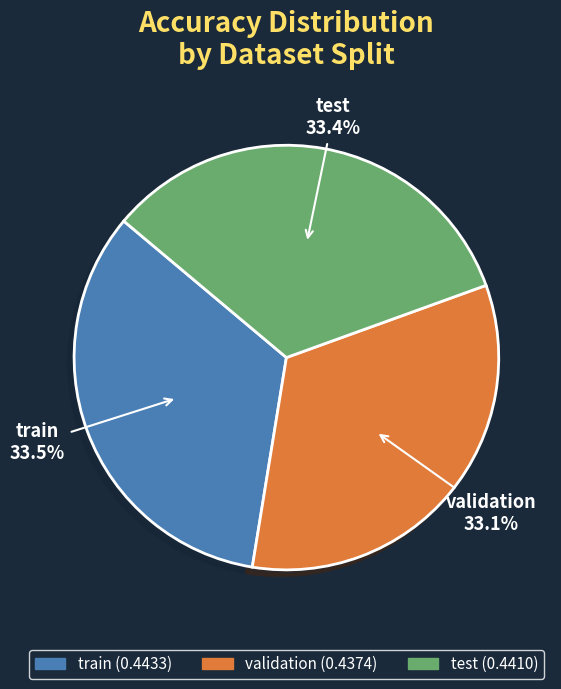

The test slice represents 42% of the pie. True or false?

False